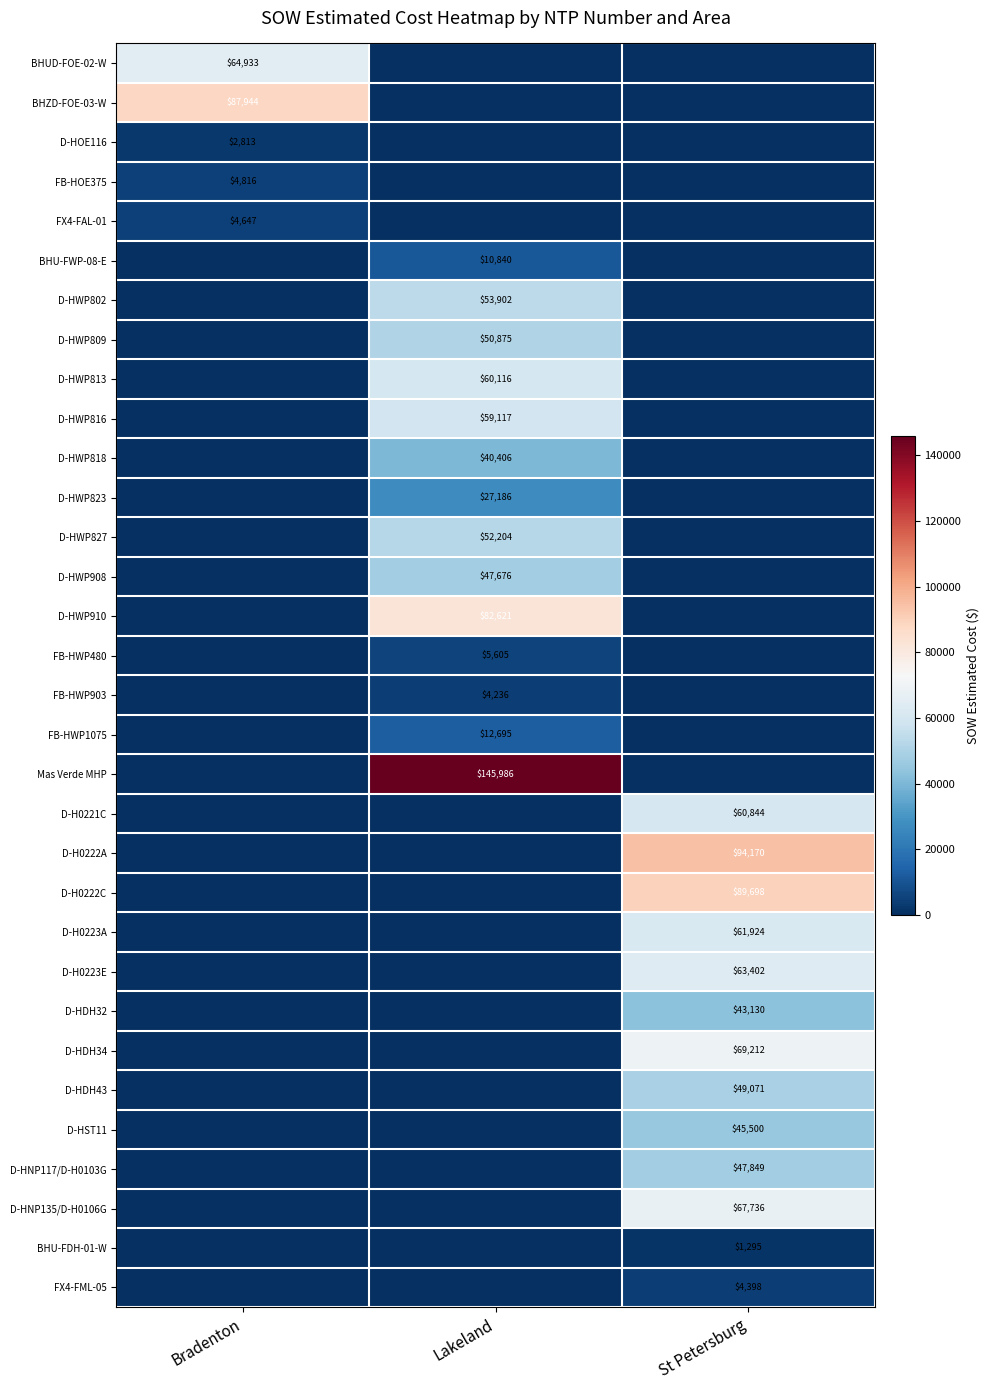

At how many categories does at least one series exceed 37164?

3